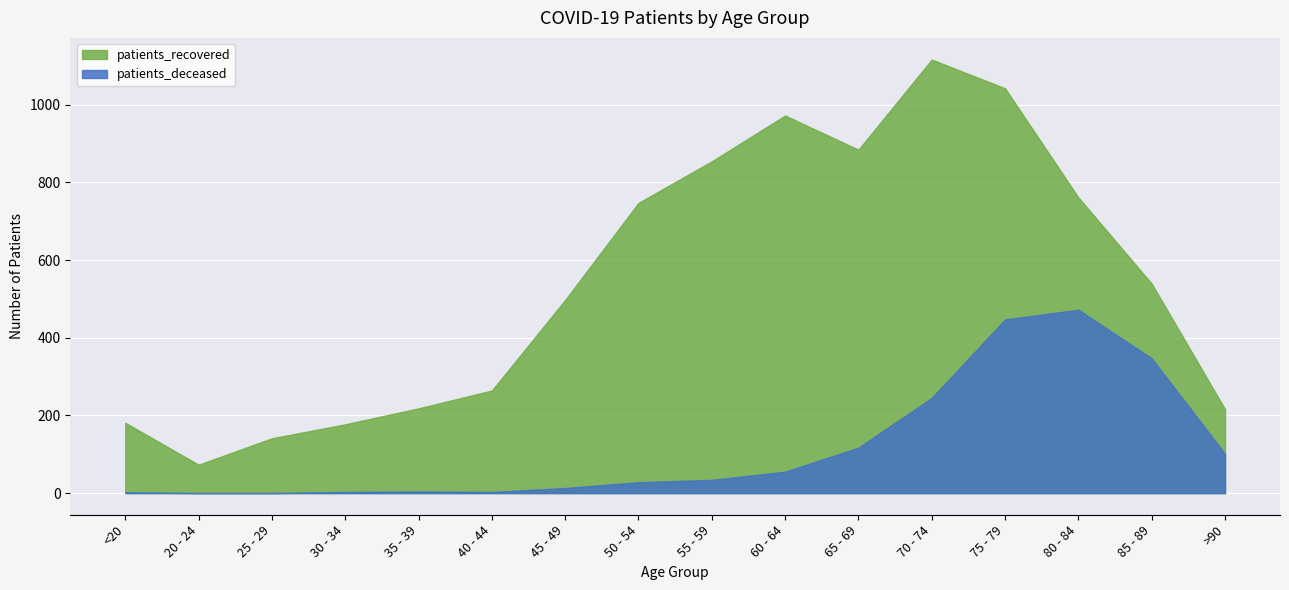

At which label does patients_deceased first exceed 34?

60 - 64